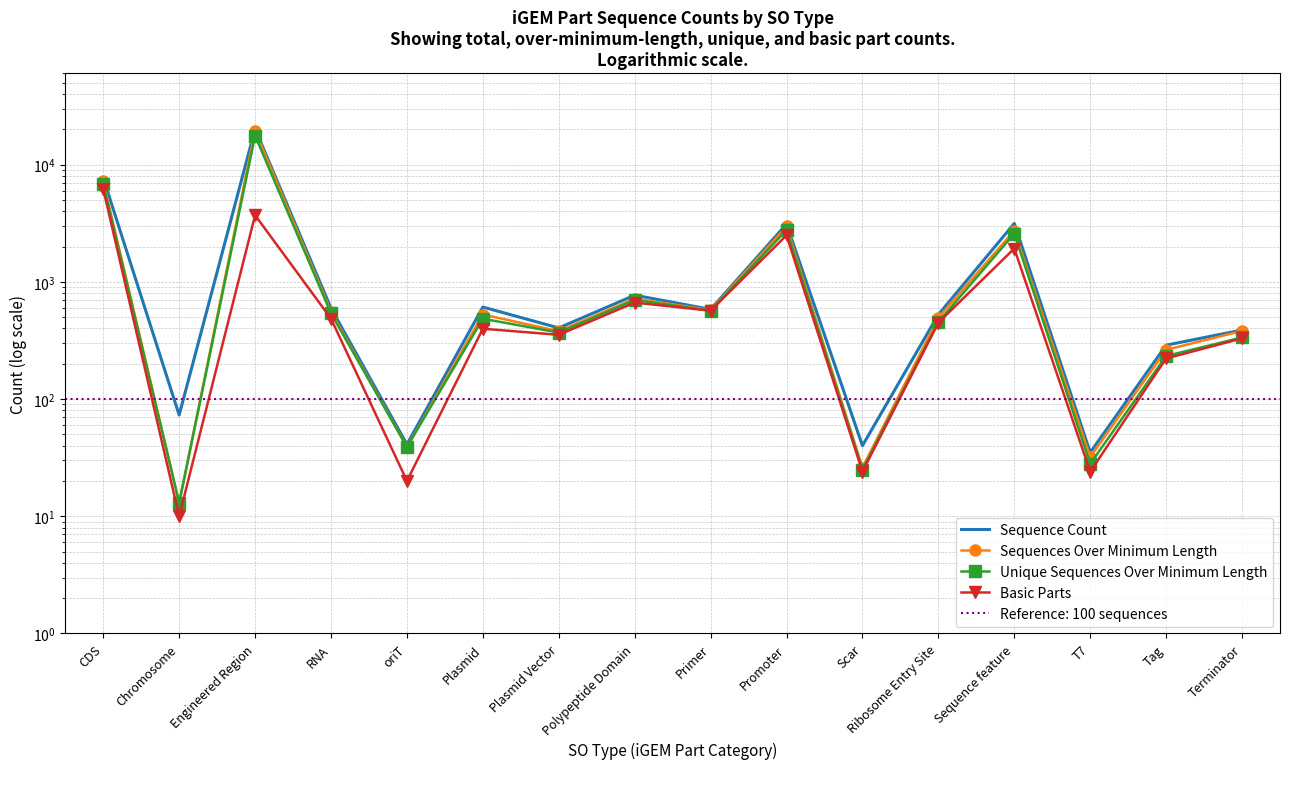

How many values in the Unique Sequences Over Minimum Length series exceed 484?

7